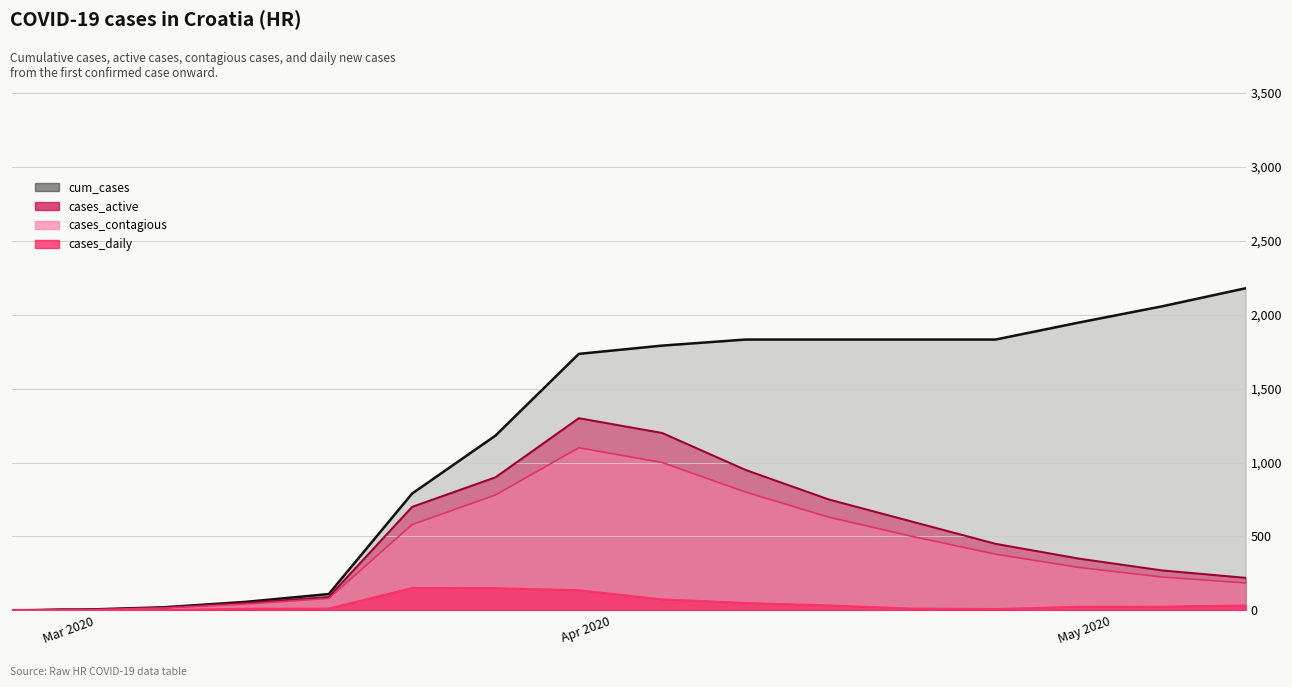

True or false: cases_active and cases_daily intersect in this chart.

False